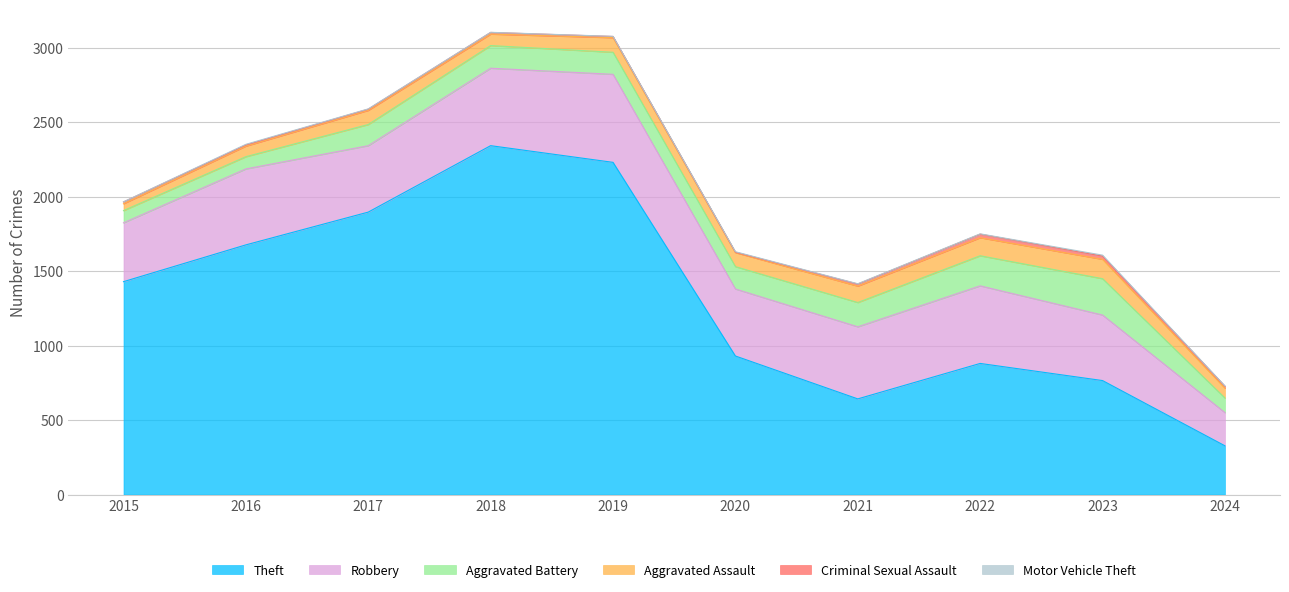

Where is Motor Vehicle Theft nearest to the value 3?

2020